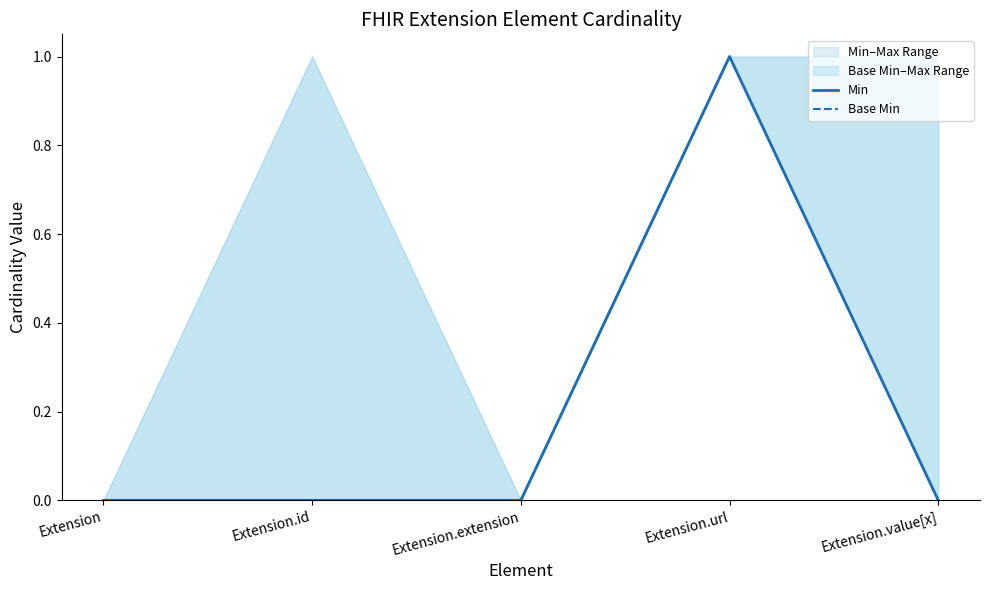

In Min, how many points are higher than both neighbors (excluding endpoints)?

1